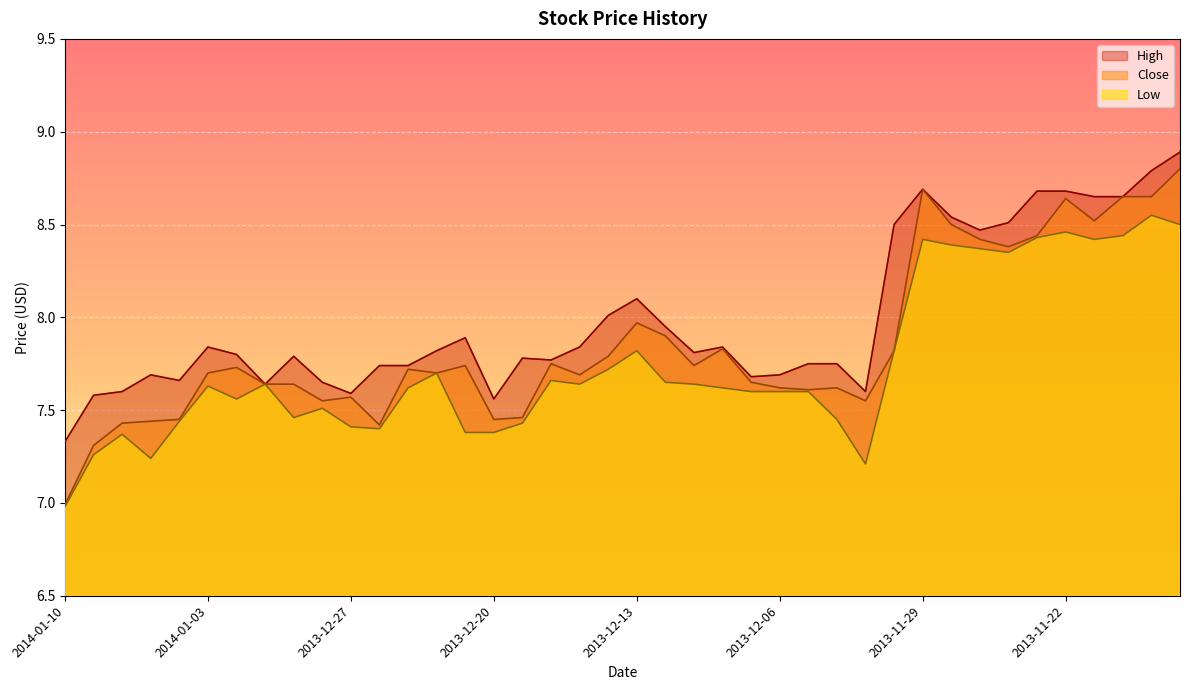

How many values in the Close series are below 7?

1